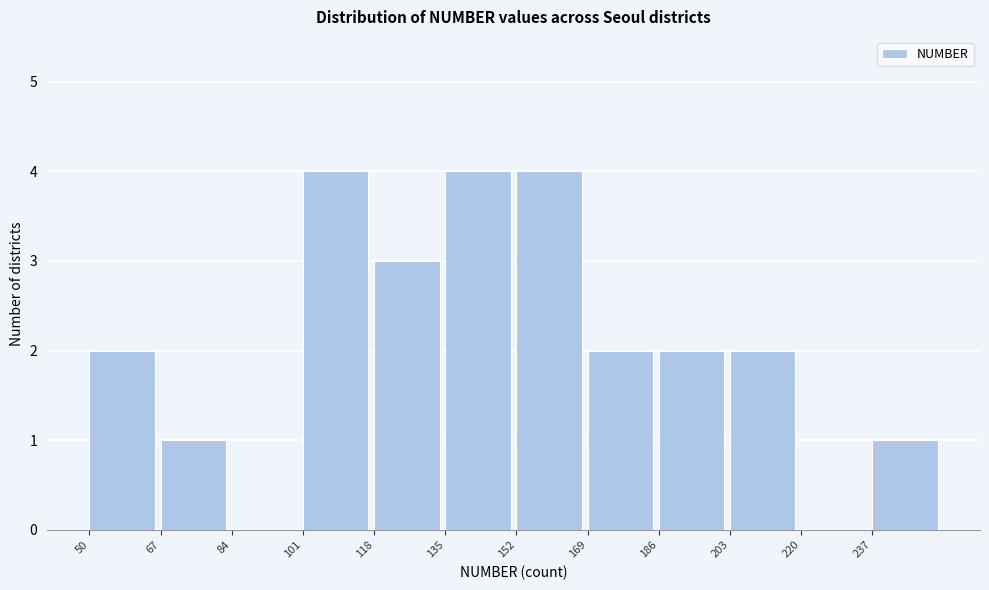

How tall is the bar that spans 169 to 186 on the x-axis? Neither the bar edges nor the heights are printed on the chart, so give them approximately, as read against the axes.

2